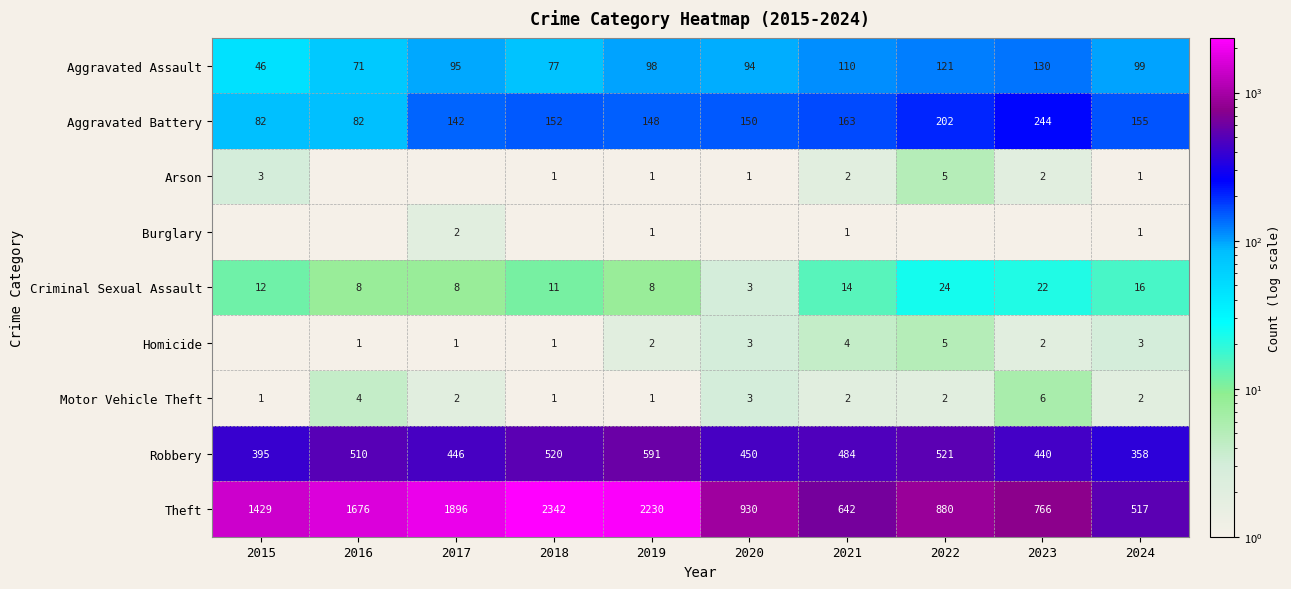

Is it true that Burglary equals 1 at 2019?

True